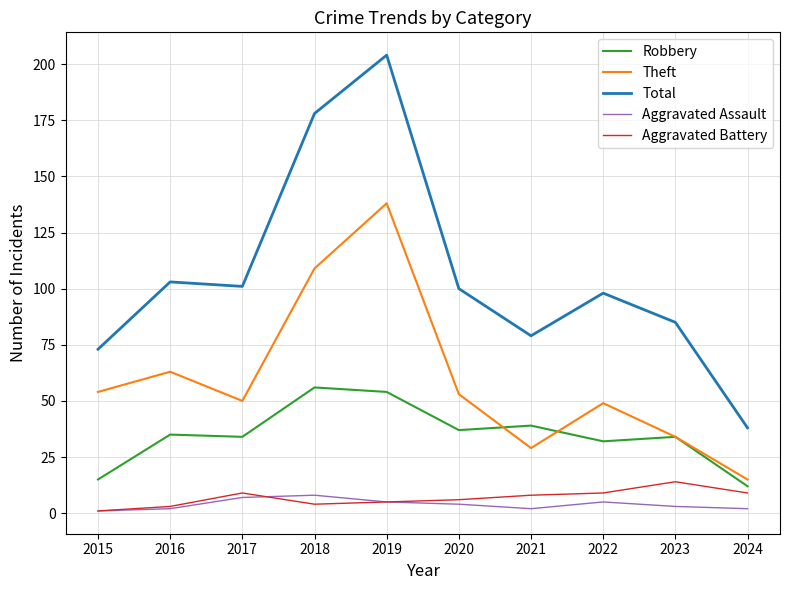

Reading right to left, extract all data points from this chart.

Robbery: 12	34	32	39	37	54	56	34	35	15
Theft: 15	34	49	29	53	138	109	50	63	54
Total: 38	85	98	79	100	204	178	101	103	73
Aggravated Assault: 2	3	5	2	4	5	8	7	2	1
Aggravated Battery: 9	14	9	8	6	5	4	9	3	1